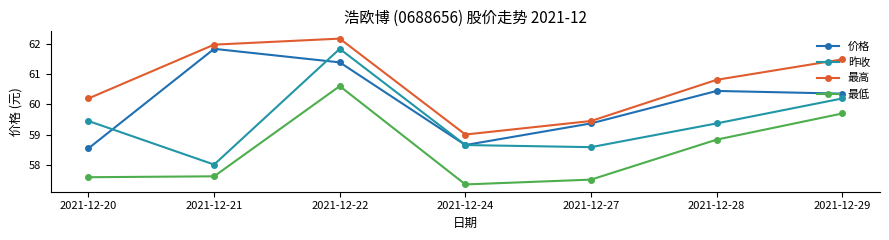

What is the value of the 价格 point at the 5th from the left?

59.4